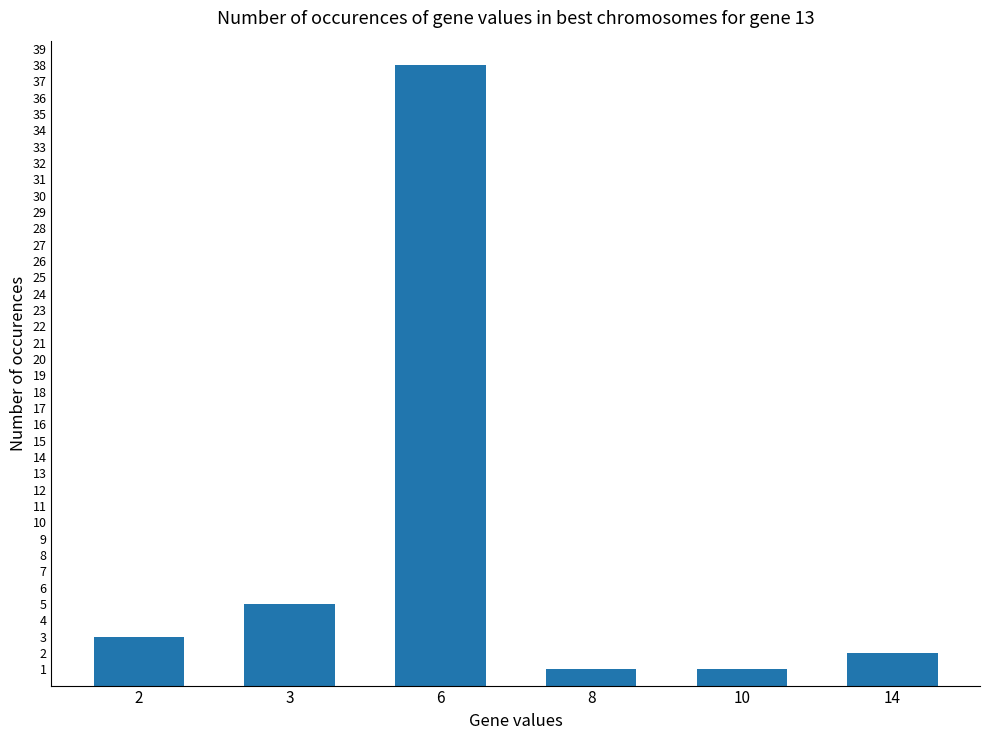

True or false: the data shows 1 at 8.

True